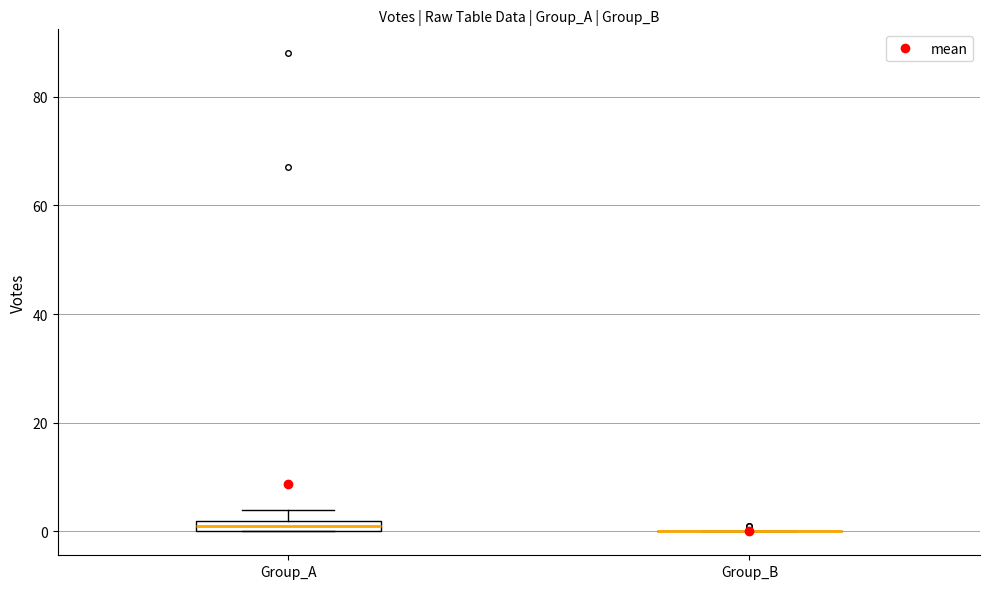

Comparing the boxes themselves (not the whiskers), which one is the tallest?

Group_A